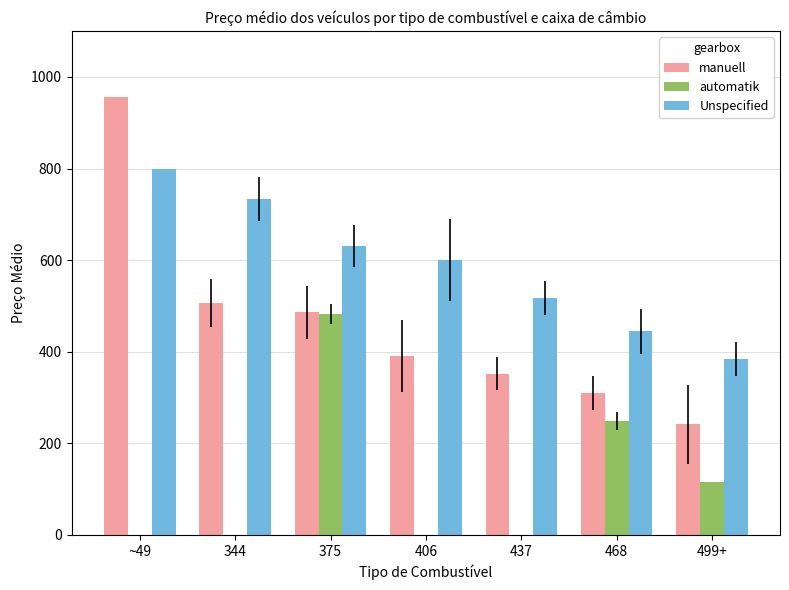

What is the average value of the automatik series?

120.9